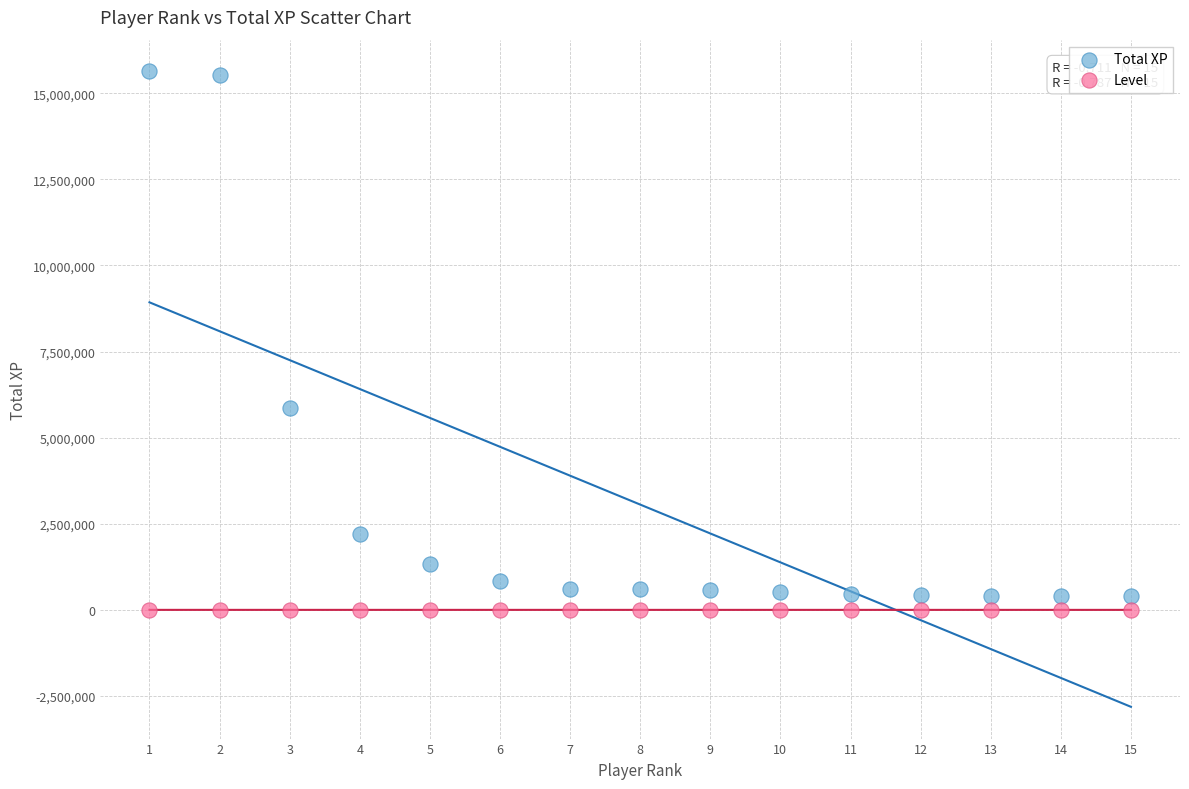

What are all the series names shown in the legend?

Total XP, Level